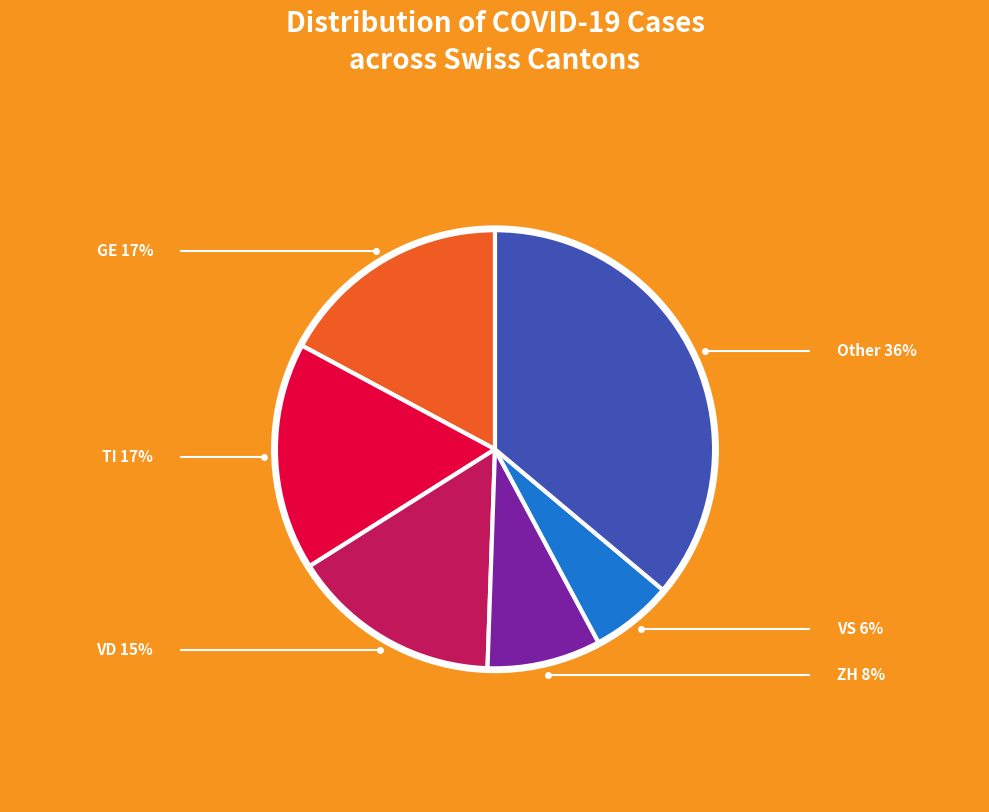

To the nearest percent, what is the difference between the largest and smallest slice percentages?

30%